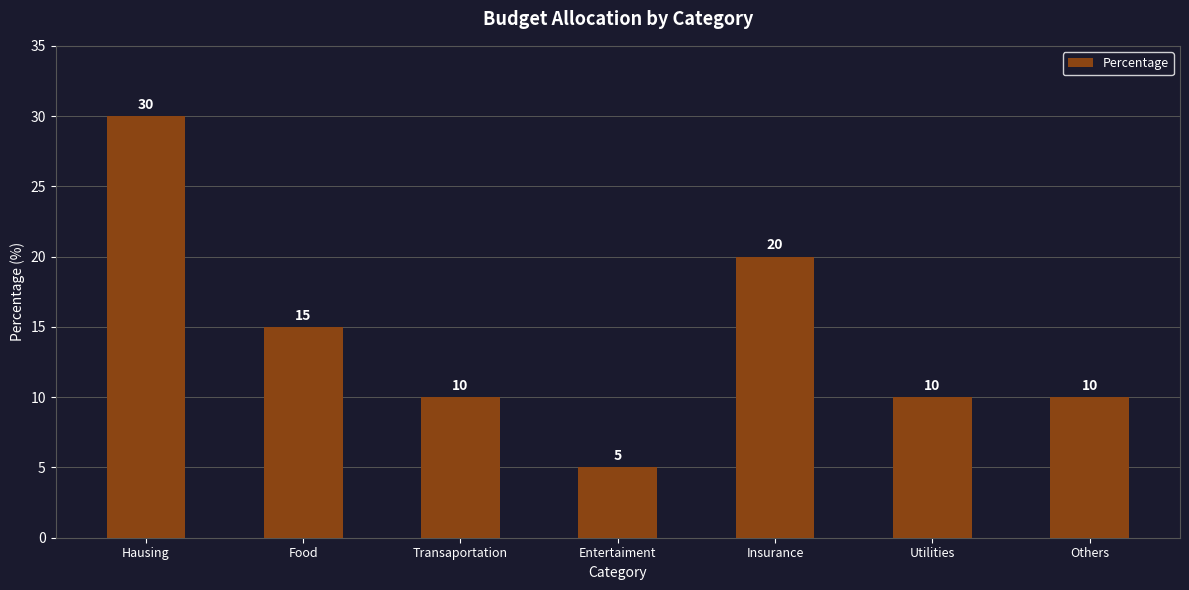

What is the approximate value at Transaportation, to the nearest 5?

10